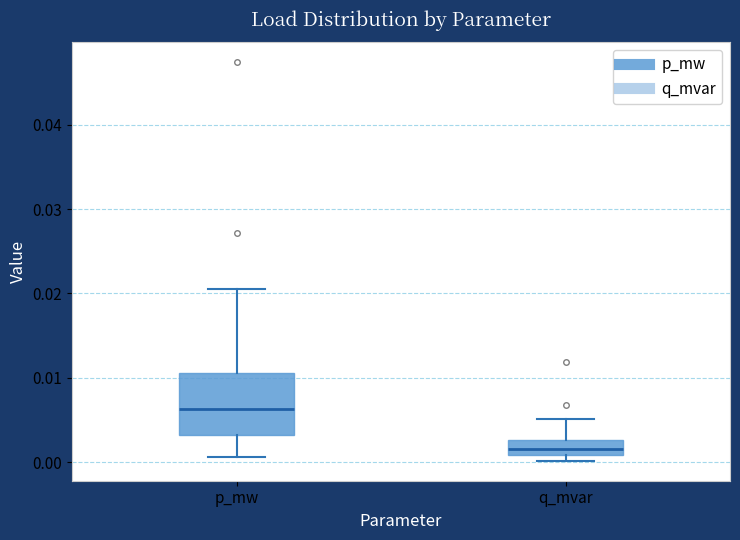

Comparing the boxes themselves (not the whiskers), which one is the tallest?

p_mw